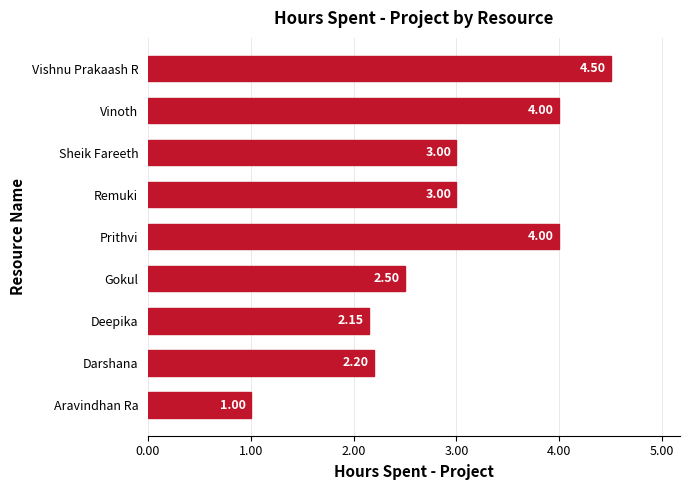

What is the difference between the maximum and minimum values?

3.5